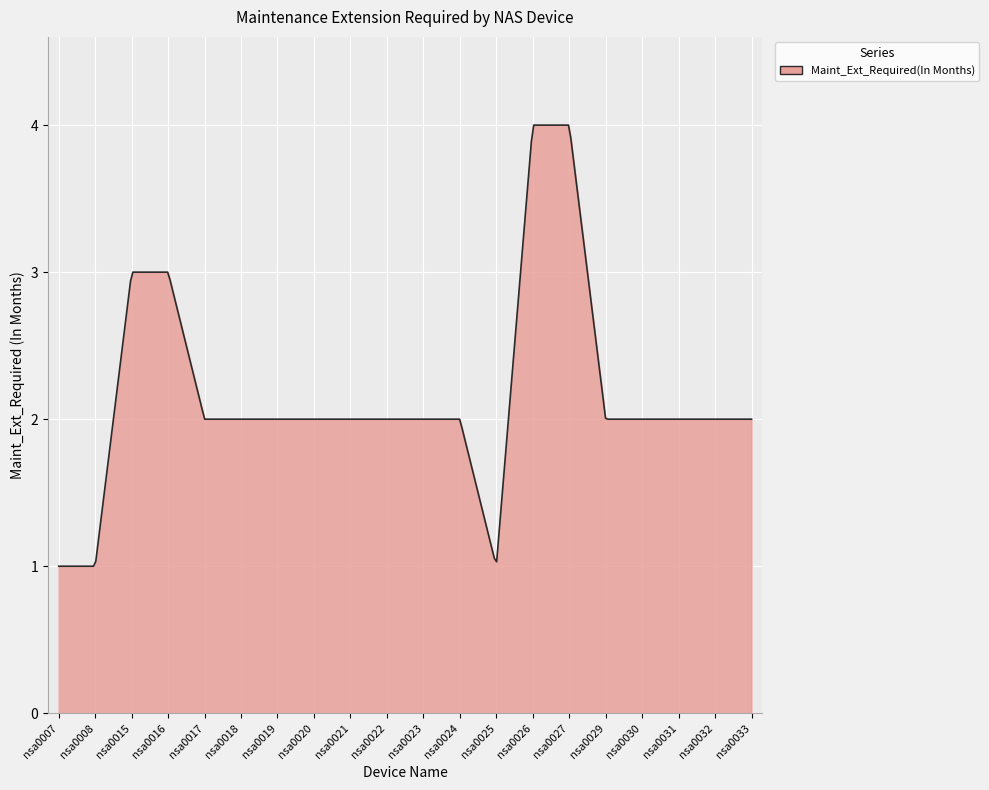

What is the difference between the maximum and minimum values?

3.0